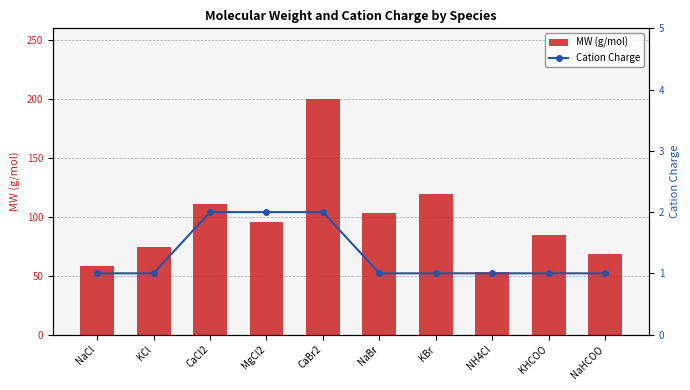

Reading left to right, list all the values displayed in this chart.

MW (g/mol): 58.4	74.5	111.0	95.2	199.9	102.9	119.0	53.5	84.1	68.0
Cation Charge: 1.0	1.0	2.0	2.0	2.0	1.0	1.0	1.0	1.0	1.0